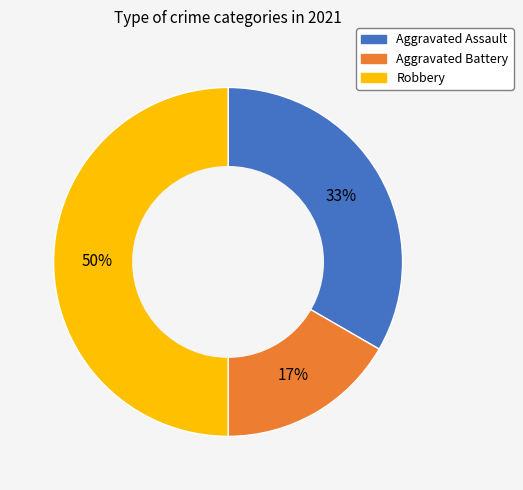

The Aggravated Battery slice represents 17% of the pie. True or false?

True